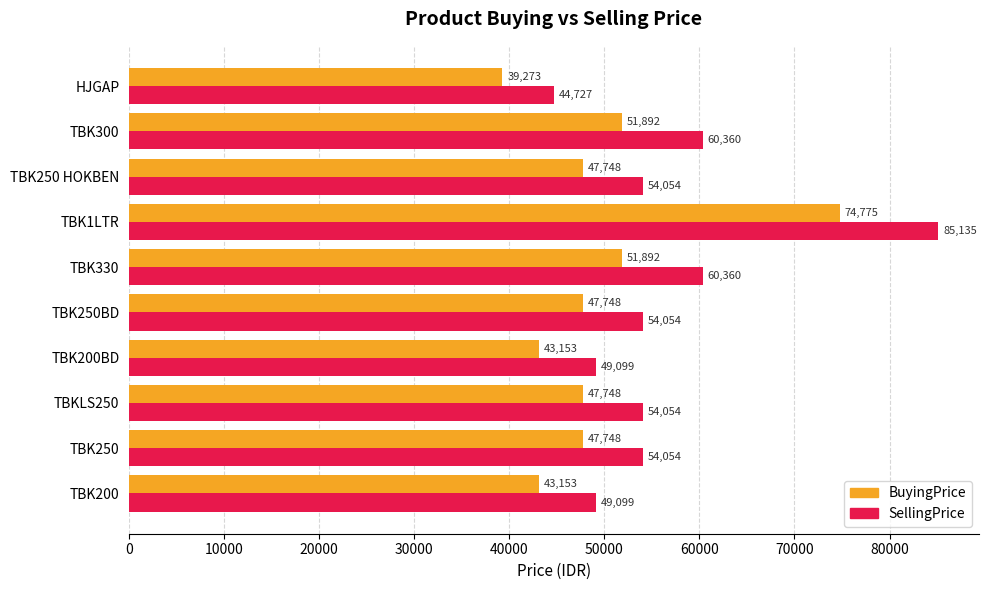

At how many categories does at least one series exceed 55879?

3